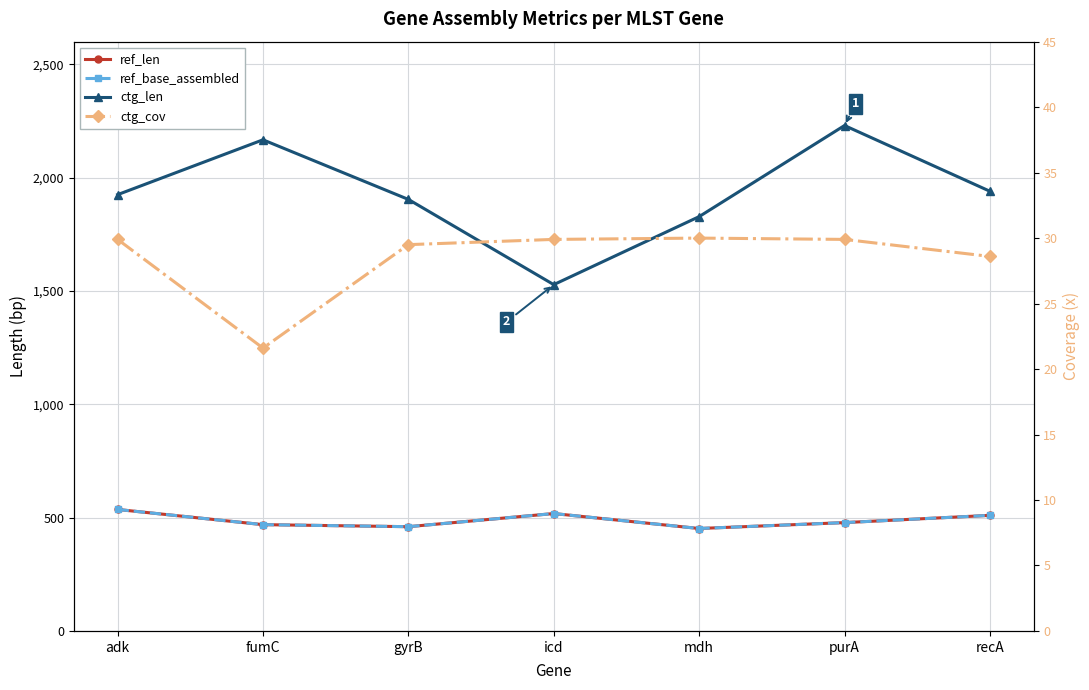

Is it true that ref_base_assembled equals 460.0 at gyrB?

True